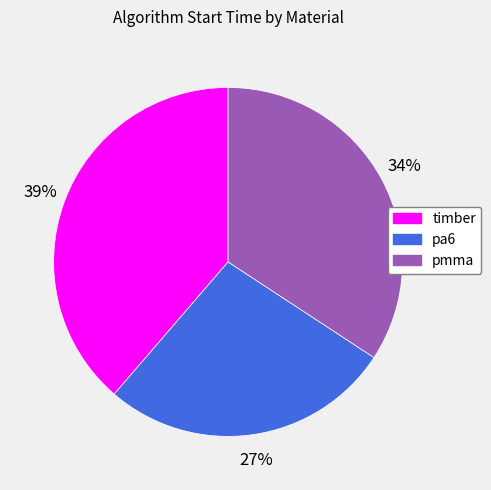

To the nearest percent, what is the difference between the largest and smallest slice percentages?

12%